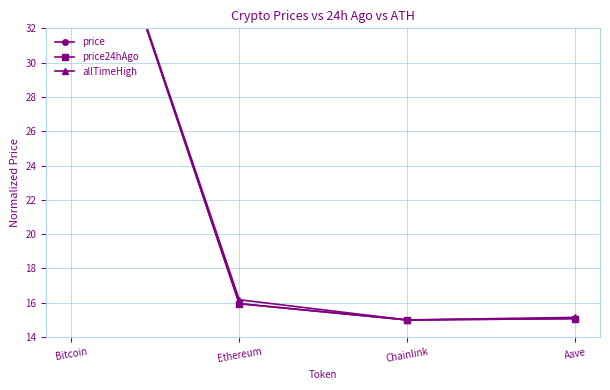

True or false: price and allTimeHigh intersect in this chart.

False